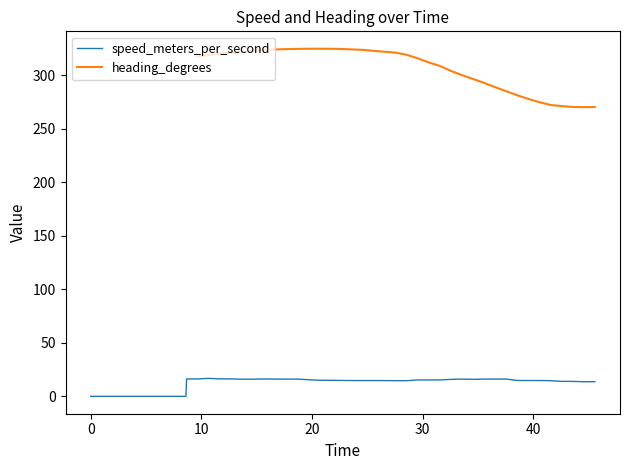

The value of heading_degrees at 28 is 393.7. True or false?

False